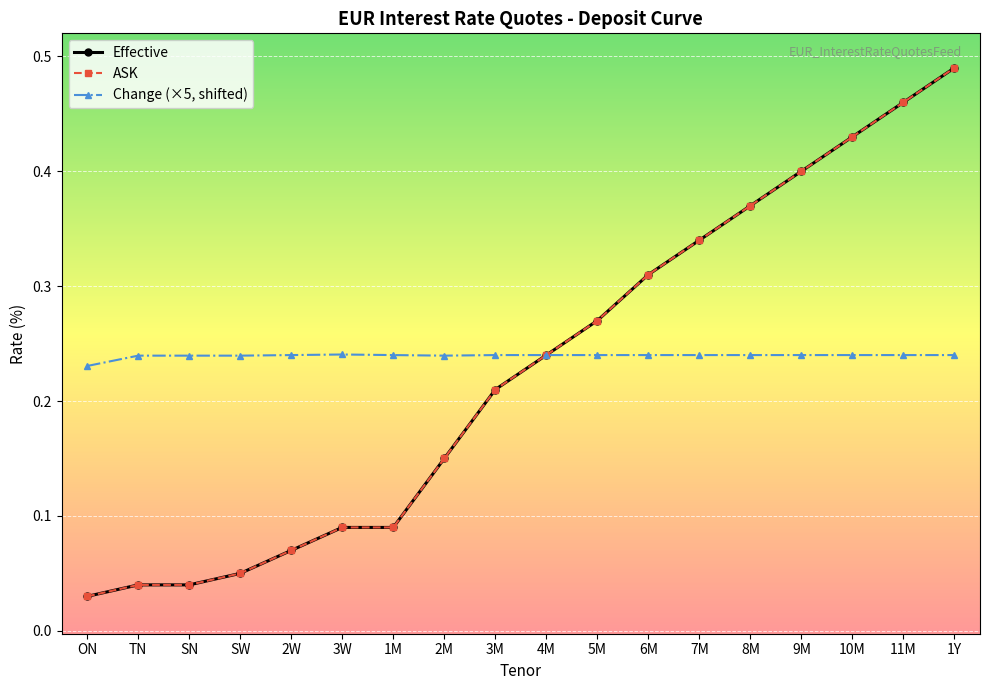

Reading right to left, list all the values displayed in this chart.

Effective: 0.5	0.5	0.4	0.4	0.4	0.3	0.3	0.3	0.2	0.2	0.1	0.1	0.1	0.1	0.1	0.0	0.0	0.0
ASK: 0.5	0.5	0.4	0.4	0.4	0.3	0.3	0.3	0.2	0.2	0.1	0.1	0.1	0.1	0.1	0.0	0.0	0.0
Change (×5, shifted): 0.2	0.2	0.2	0.2	0.2	0.2	0.2	0.2	0.2	0.2	0.2	0.2	0.2	0.2	0.2	0.2	0.2	0.2